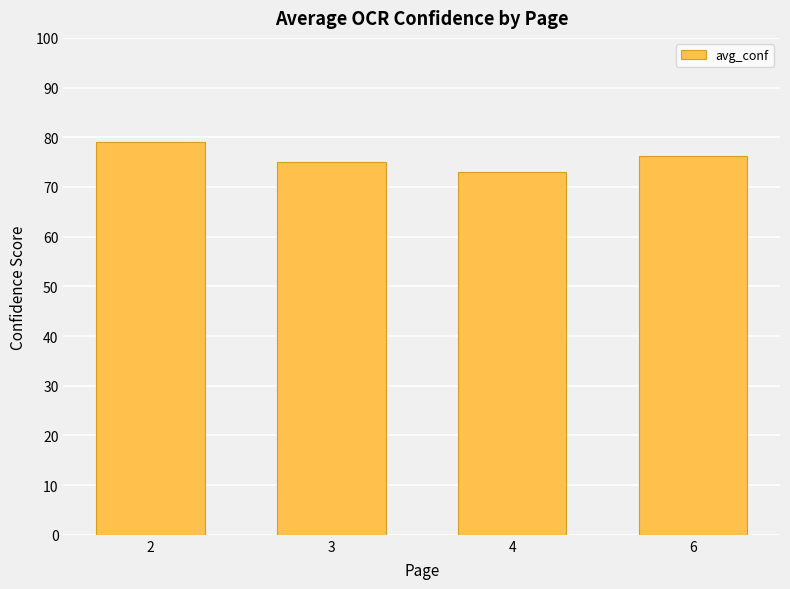

Rank the categories by value from lowest to highest.

4, 3, 6, 2